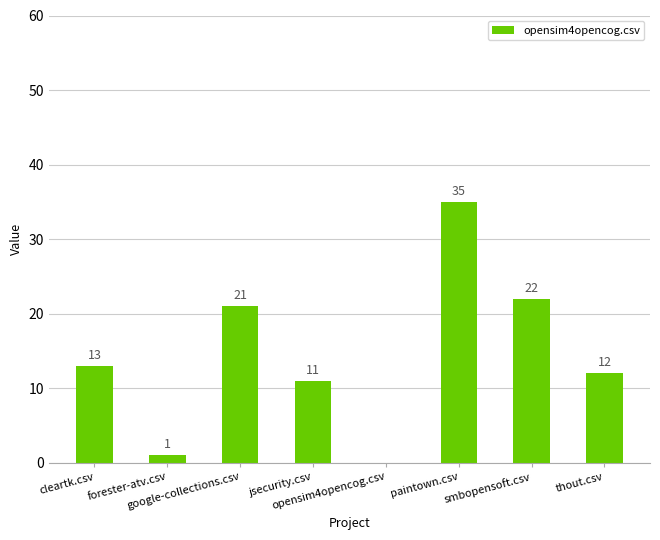

What is the maximum value shown in the chart?

35